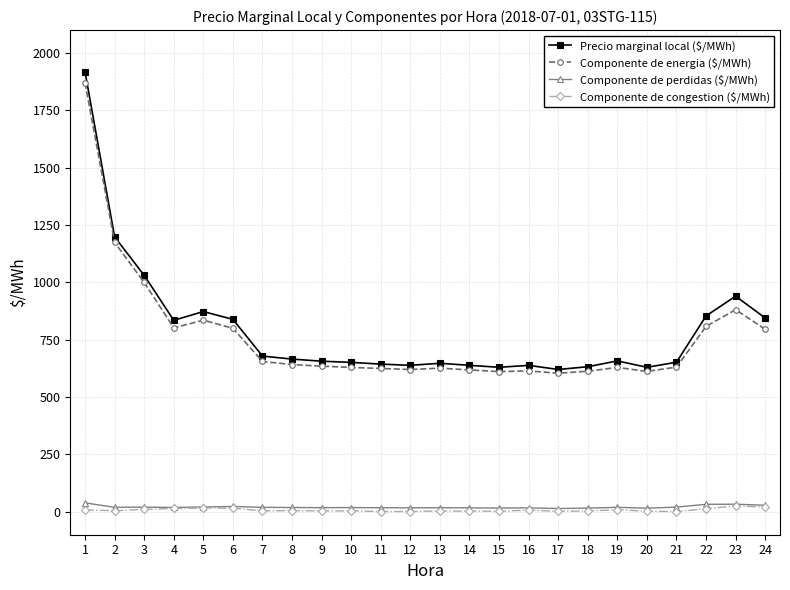

Which series has the largest total across all categories?

Precio marginal local ($/MWh)